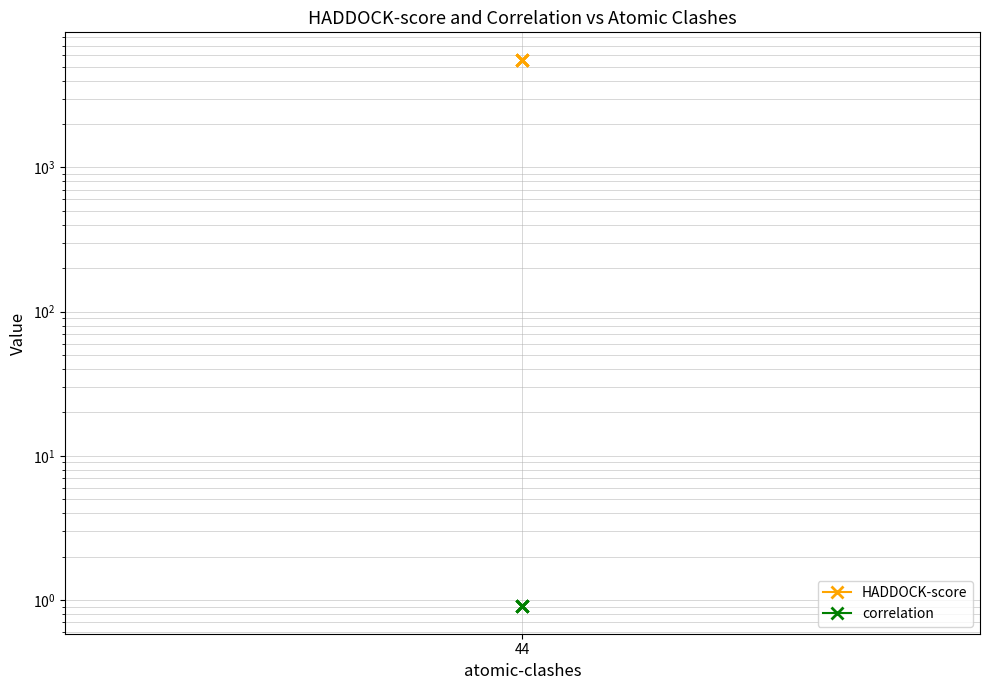

Rank the series by their maximum value, from highest to lowest.

HADDOCK-score, correlation